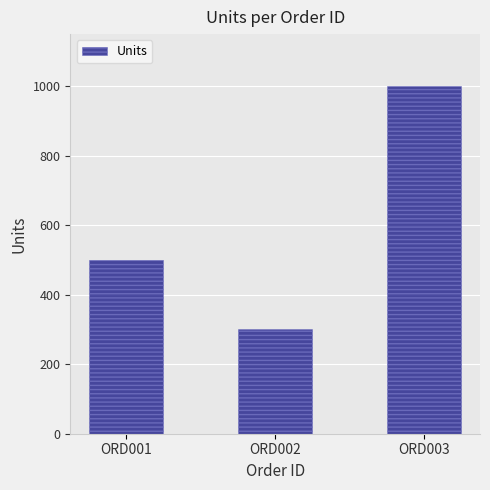

Which label corresponds to the smallest value in the chart?

ORD002